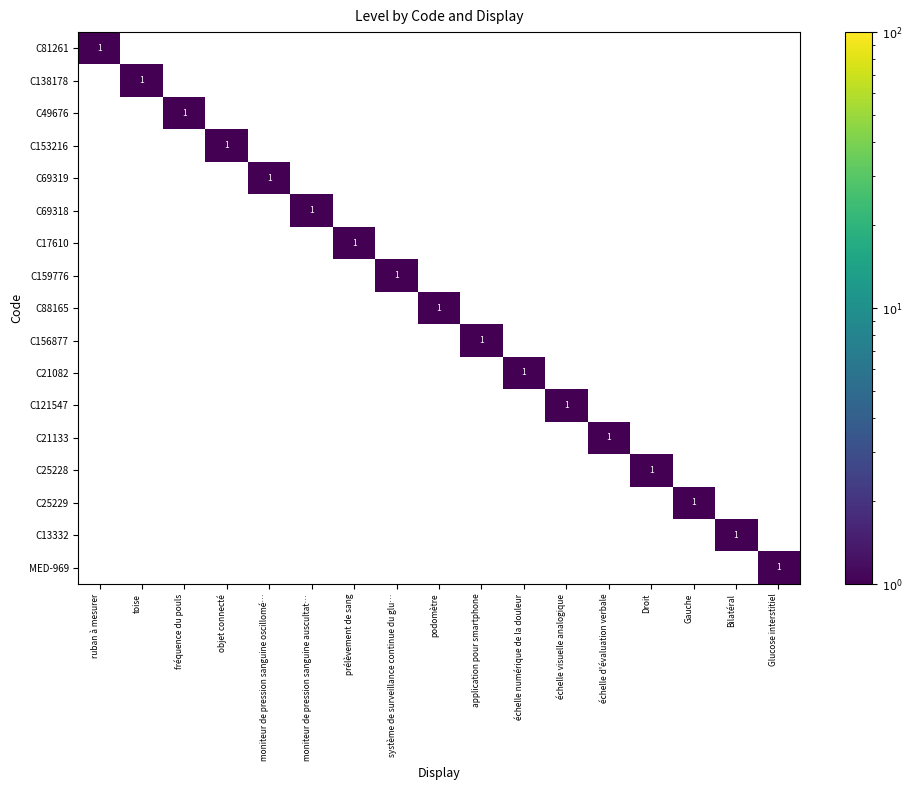

Count the C49676 values in the range 0 to 1.

17